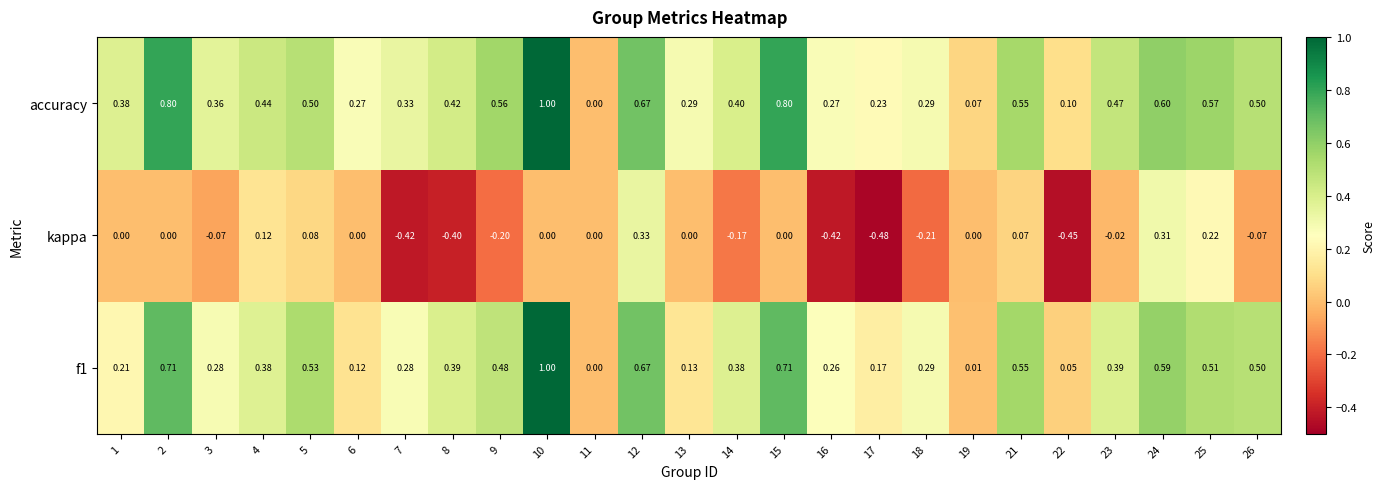

Which series changed the most between 21 and 24?

kappa